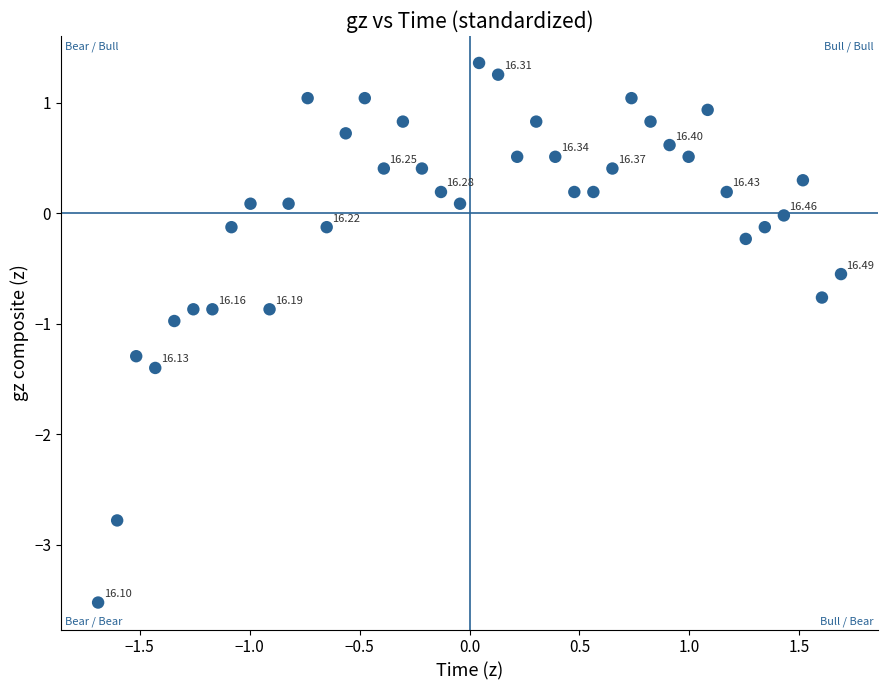

What is the range of Y values (max minus min)?

4.9